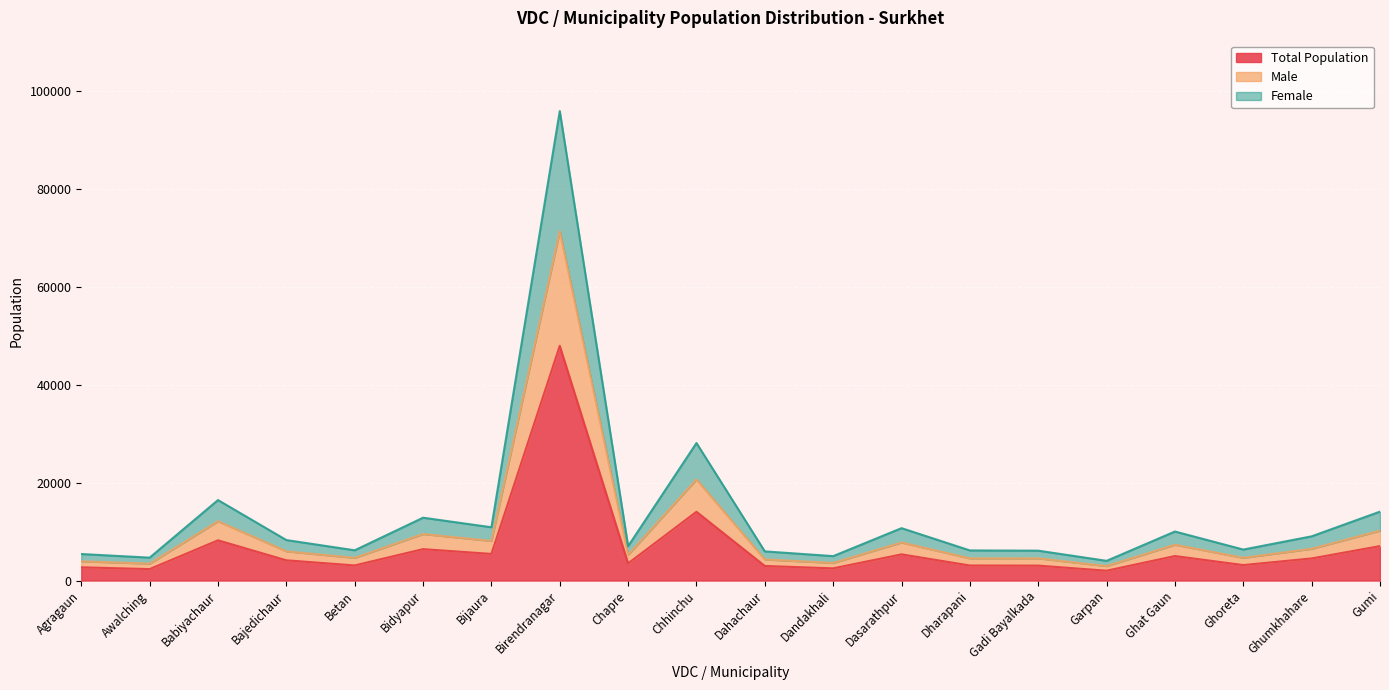

What is the sum of the Total Population values at Ghoreta and Agragaun?

5869